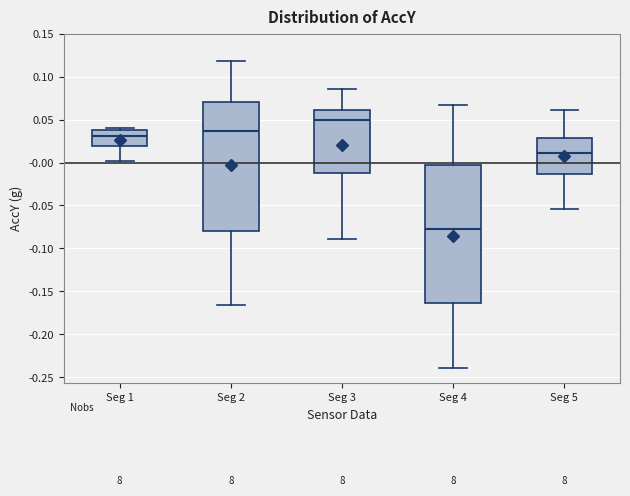

Where is the lower edge of the box for Seg 5 on the y-axis? The values are not printed on the chart, so give them approximately, as read against the axis.

-0.015